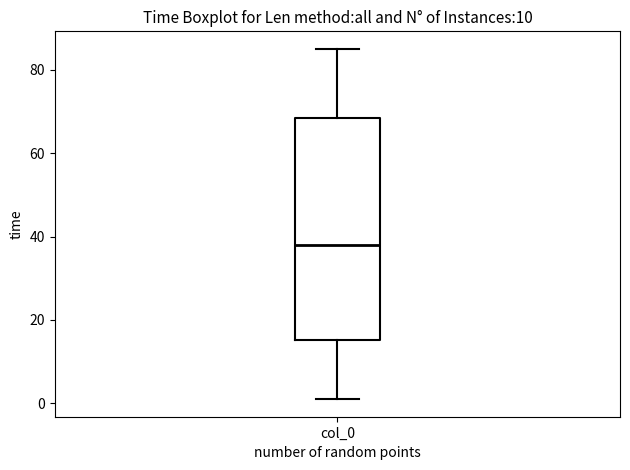

Where does the lower whisker of the box for col_0 end on the y-axis? The values are not printed on the chart, so give them approximately, as read against the axis.

2